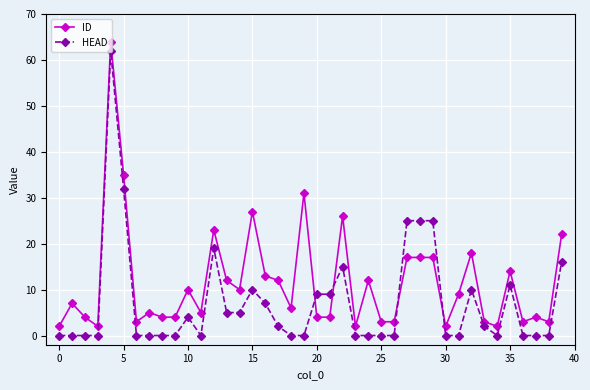

True or false: ID has more than 2 interior local peaks.

True